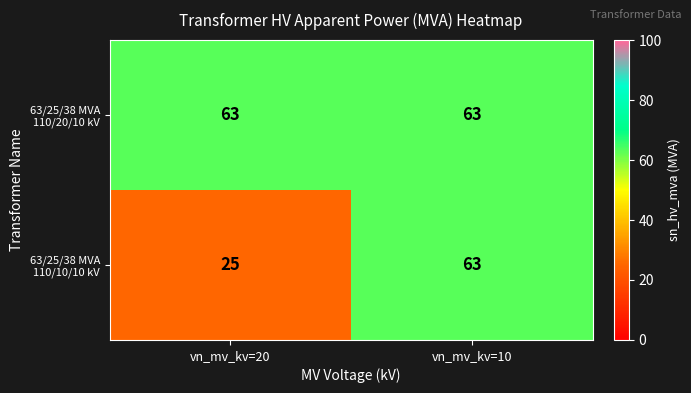

The value of 63/25/38 MVA 110/10/10 kV at vn_mv_kv=10 is 63. True or false?

True